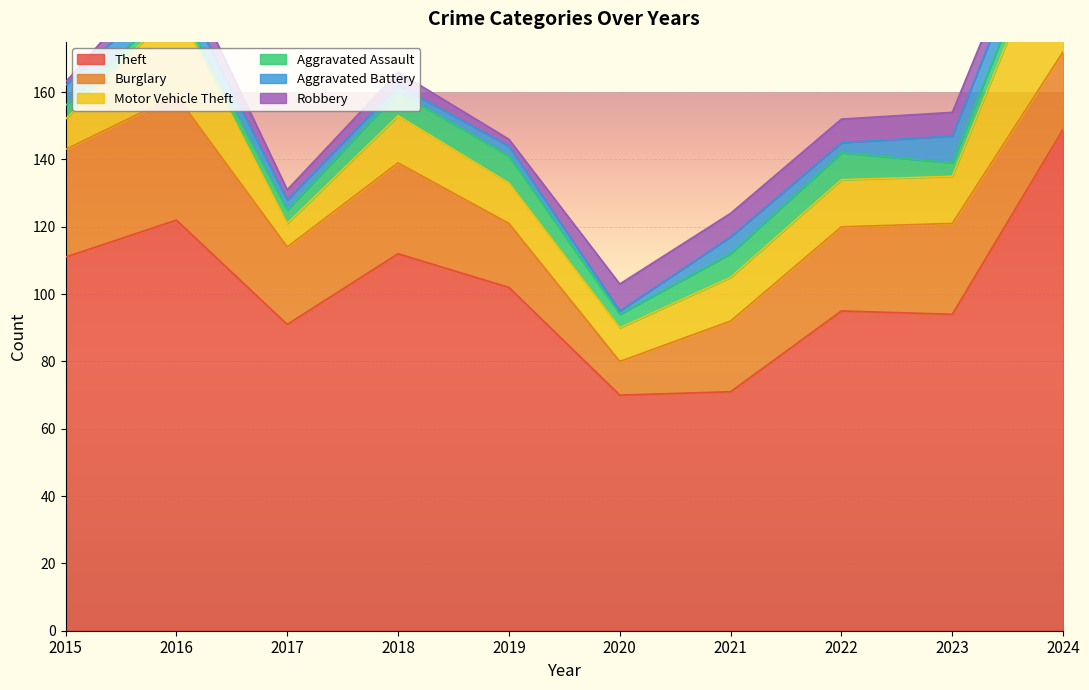

What is the difference between the maximum and second lowest values in the Burglary series?

18